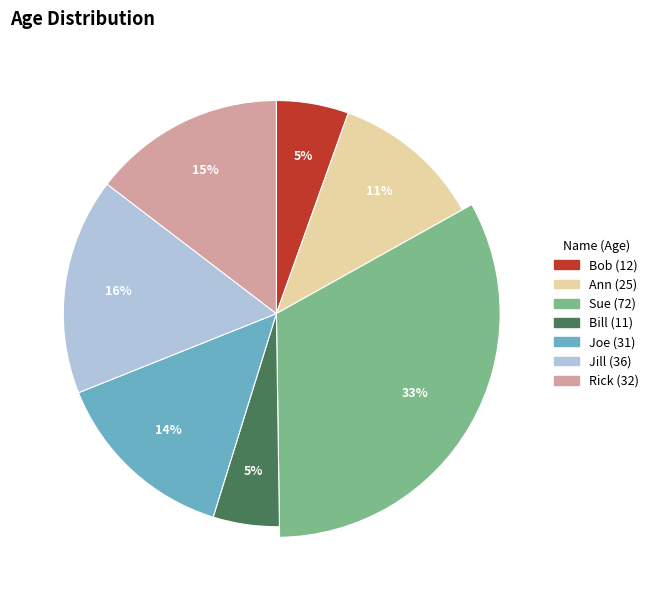

What is the change in value from Bob to Ann?

+13